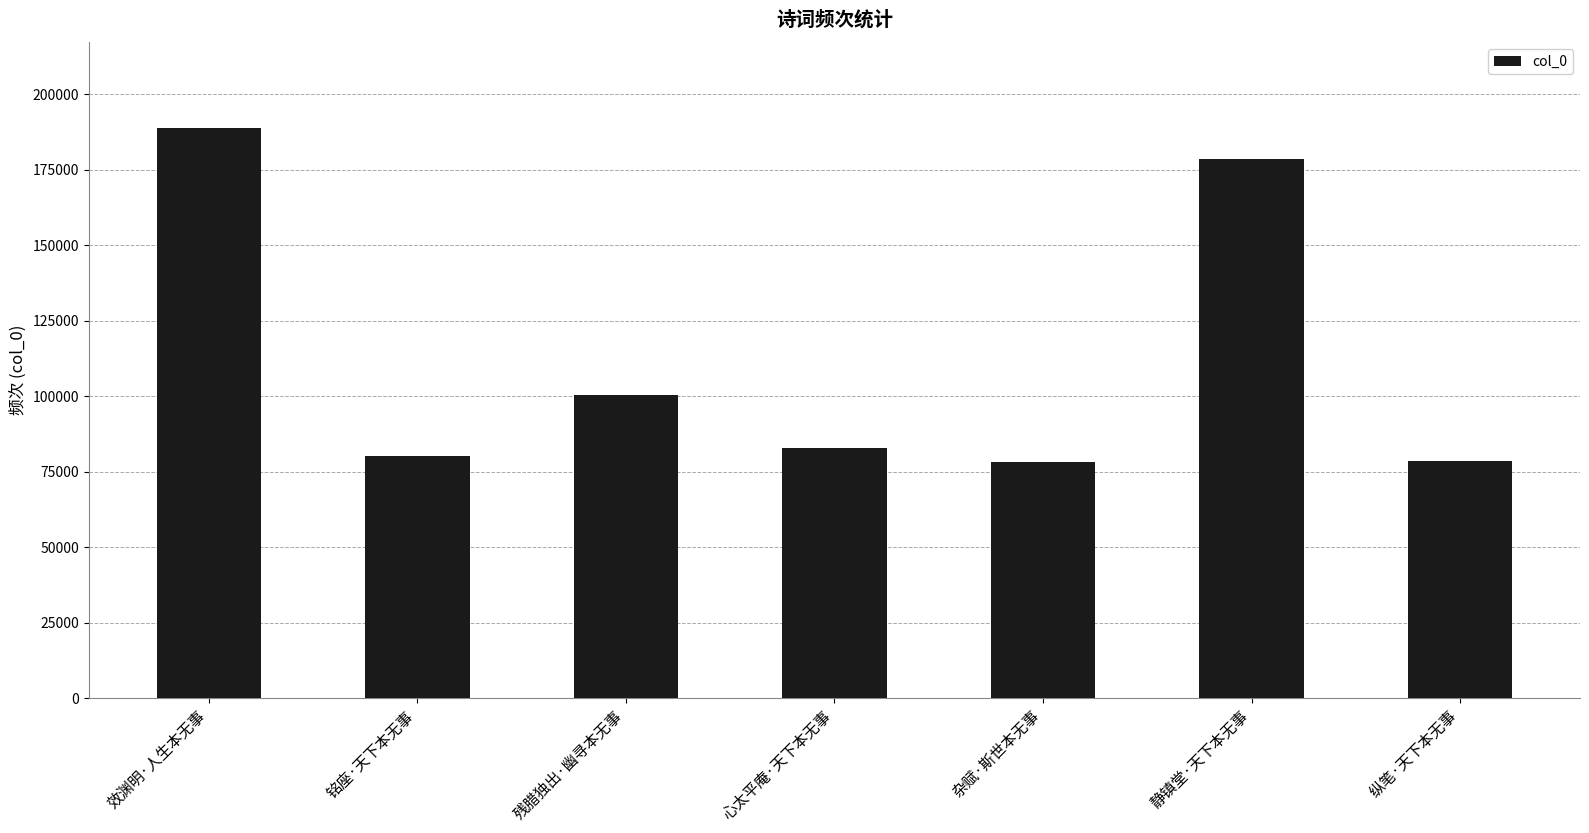

What is the value of the 5th bar from the left?

78066